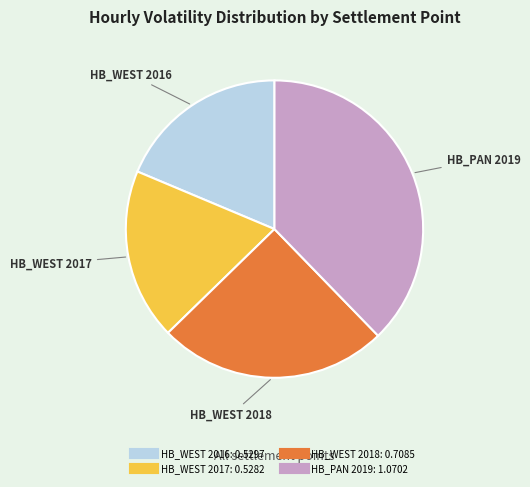

What is the largest slice in the pie chart?

HB_PAN 2019